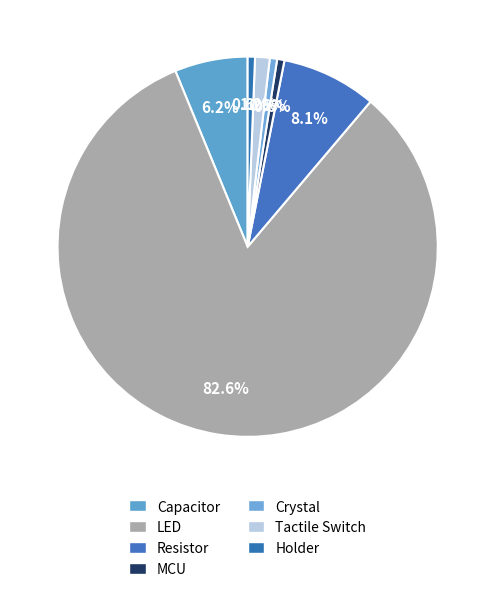

Rank the categories by value from highest to lowest.

LED, Resistor, Capacitor, Tactile Switch, MCU, Crystal, Holder